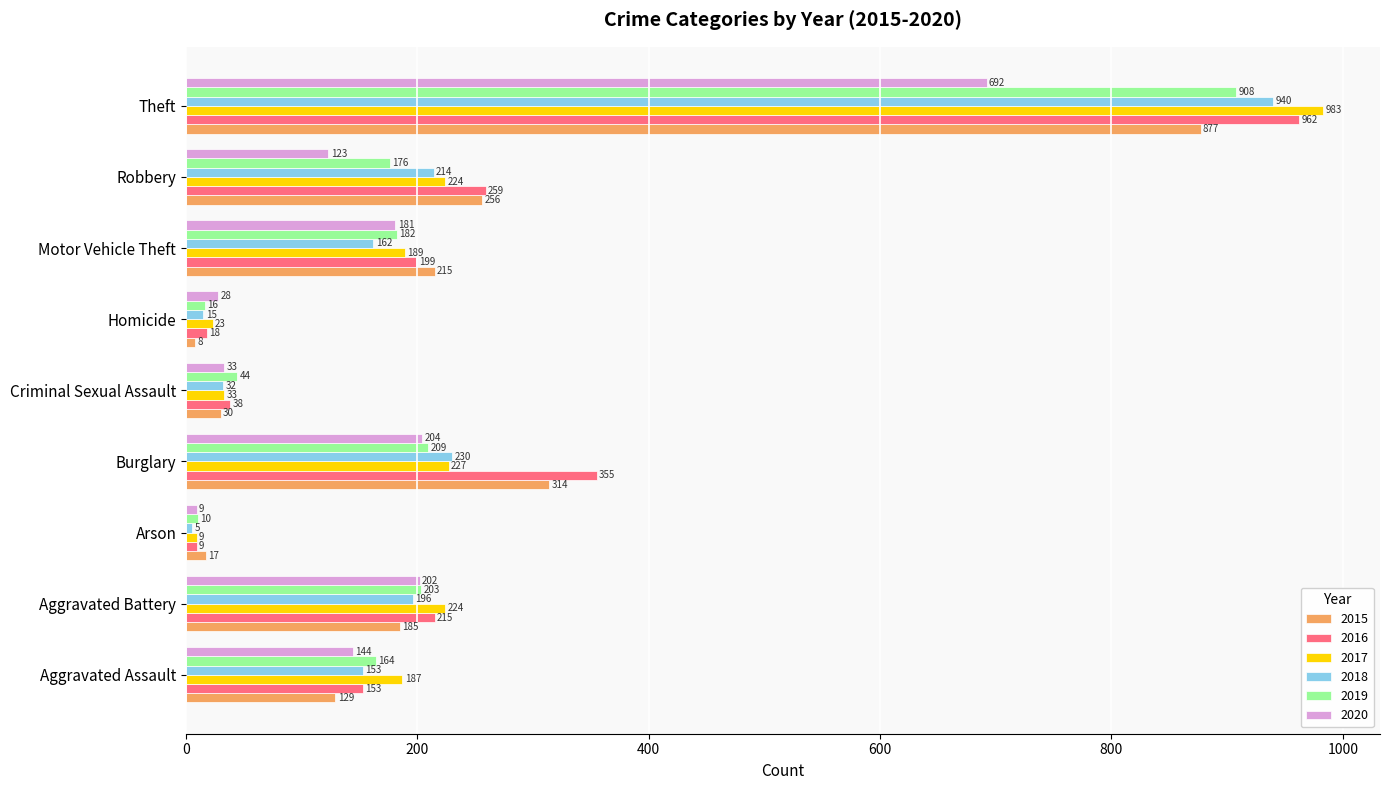

At which category is the sum across all series the highest?

Theft